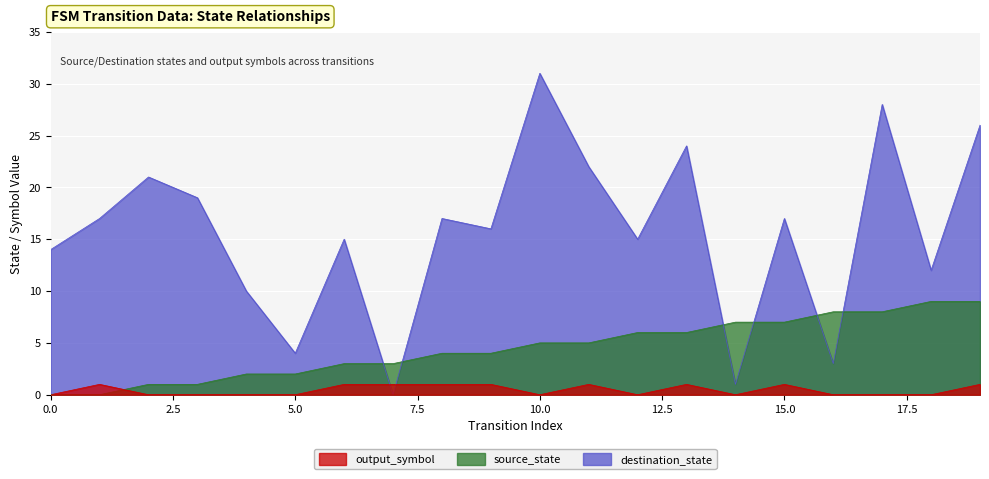

Does the chart display data point markers on the line(s)?

No